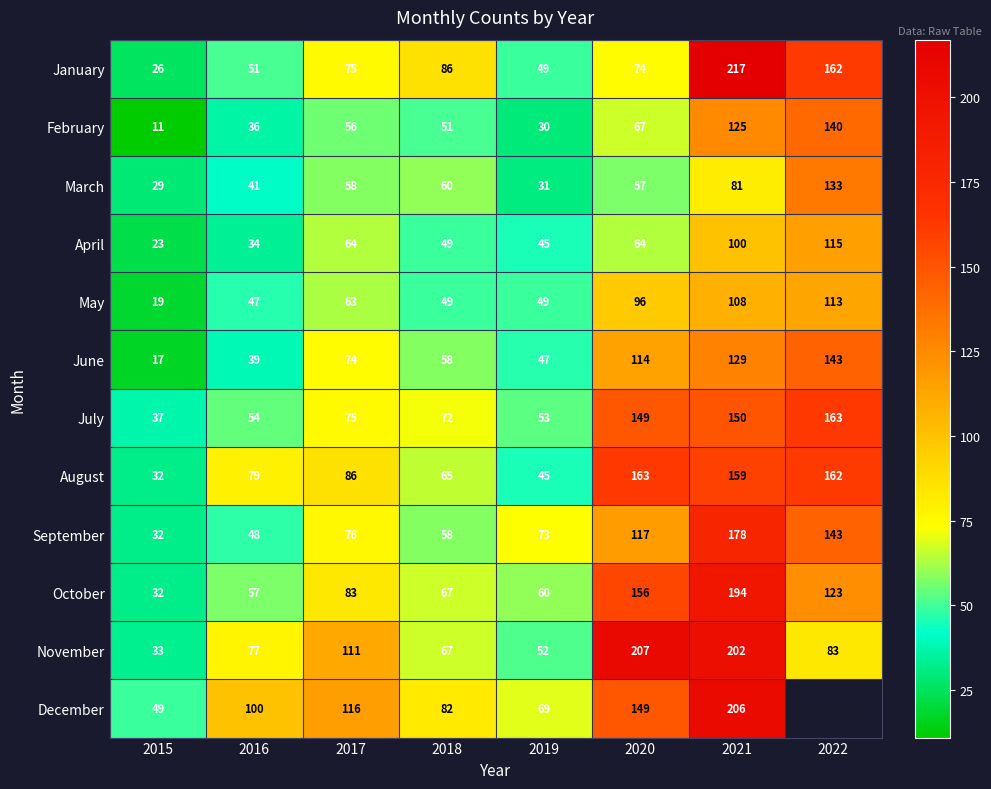

What is the sum of all April values?

494